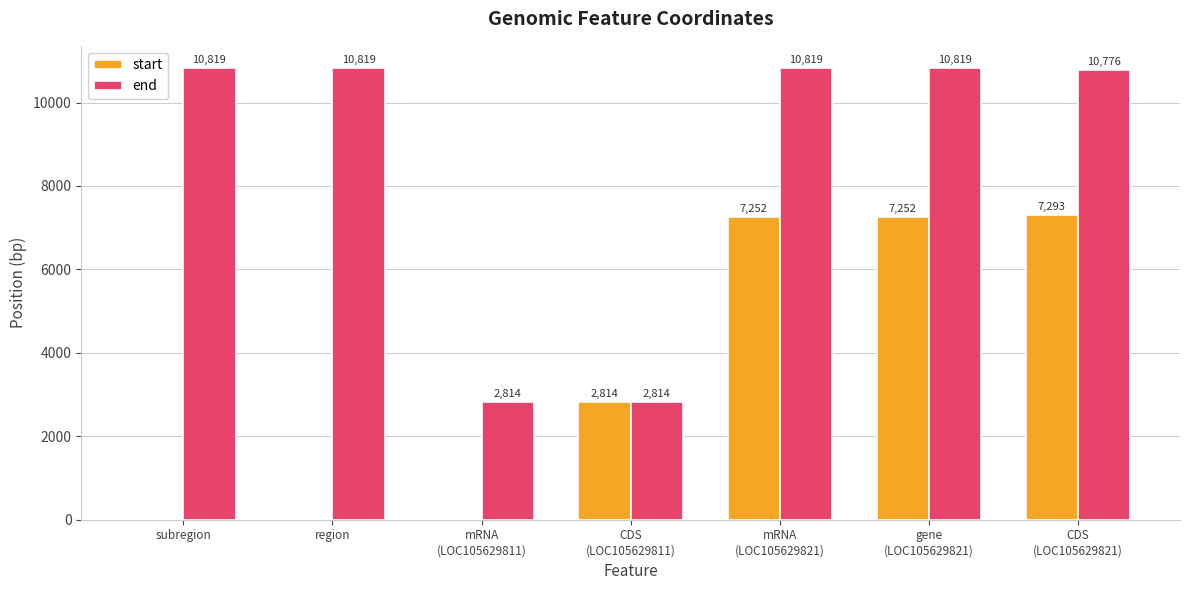

Reading right to left, list all the values displayed in this chart.

start: 7293	7252	7252	2814	0	0	0
end: 10776	10819	10819	2814	2814	10819	10819